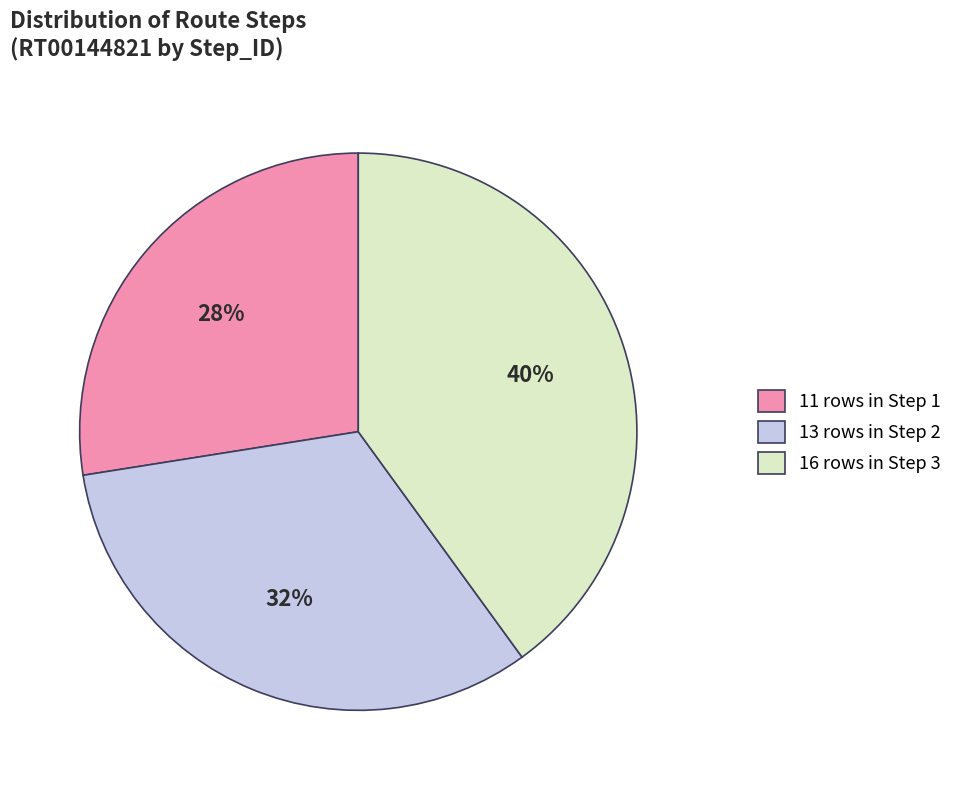

True or false: 16 rows in Step 3 accounts for 47% of the total.

False